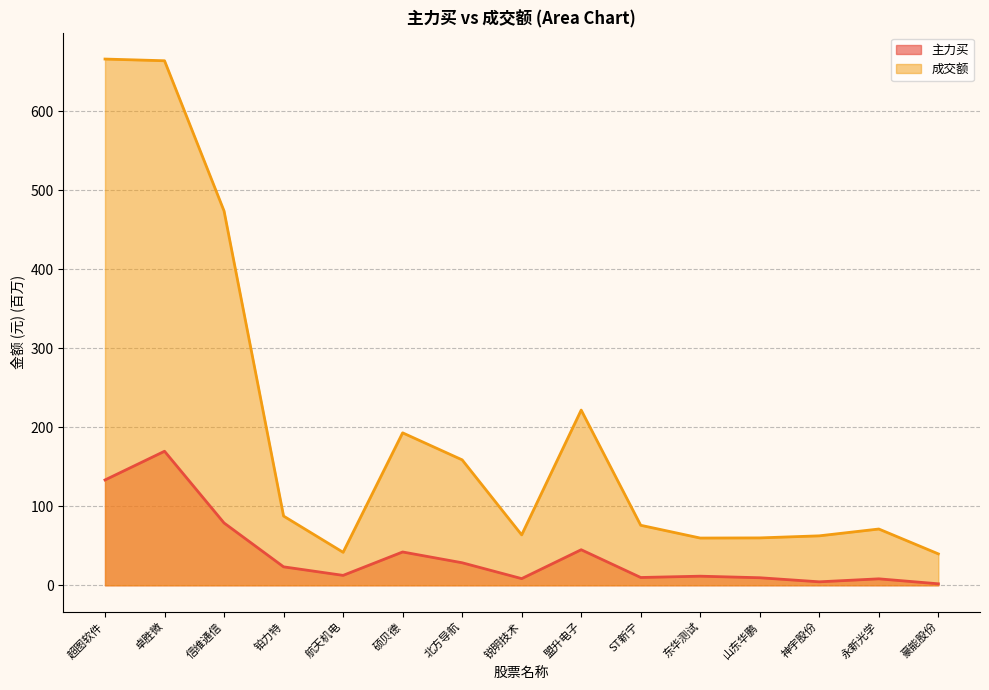

True or false: 成交额 and 主力买 cross at least once.

False